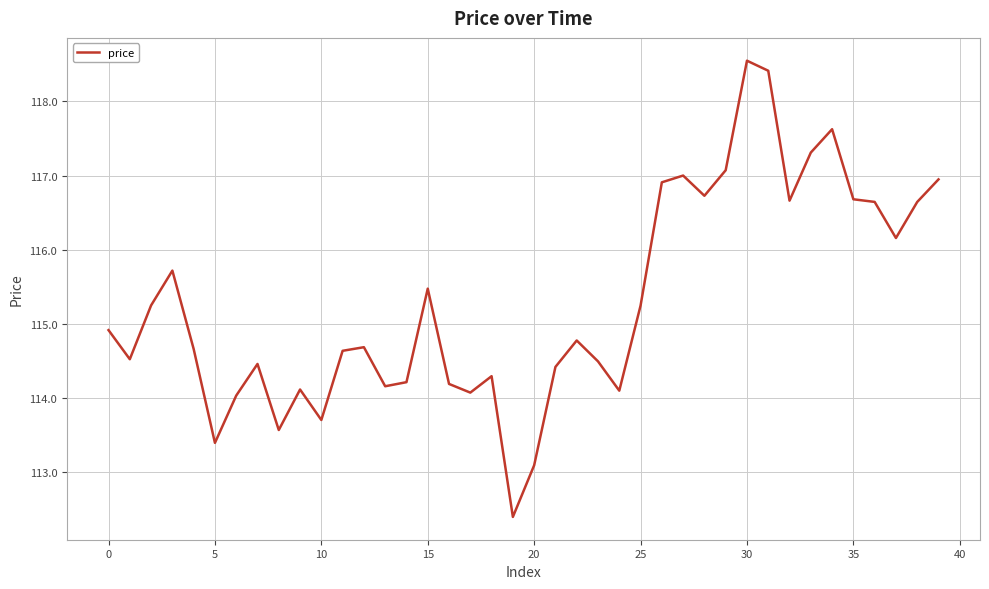

What is the minimum value shown in the chart?

112.4